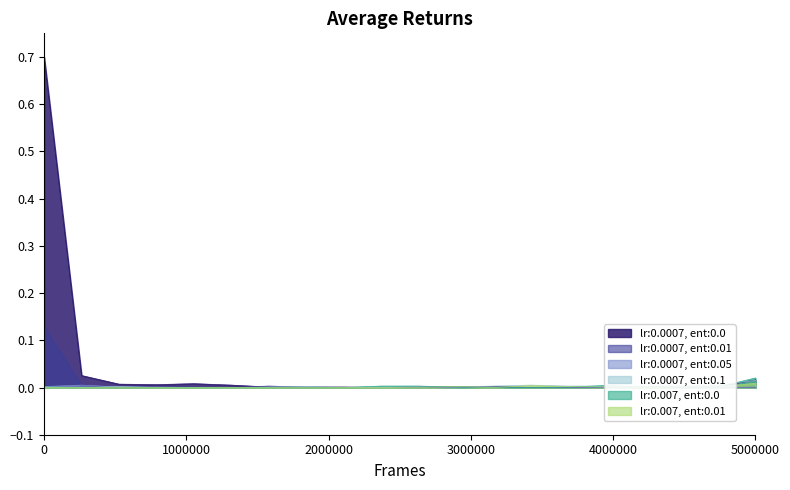

What is the total value across all series at 0?

0.8